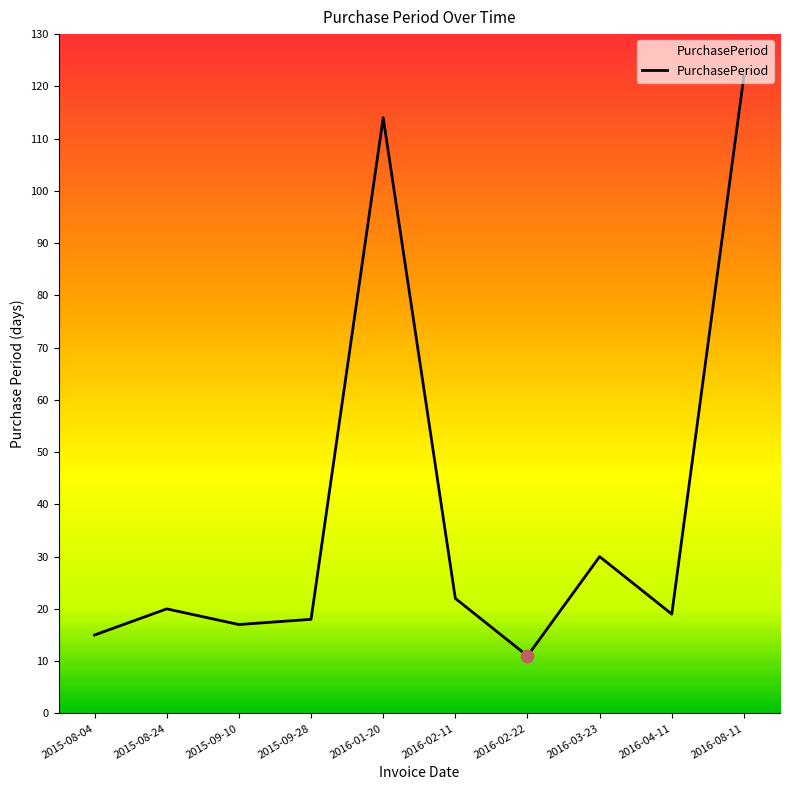

What is the change in value from 2016-02-11 to 2016-03-23?

+8